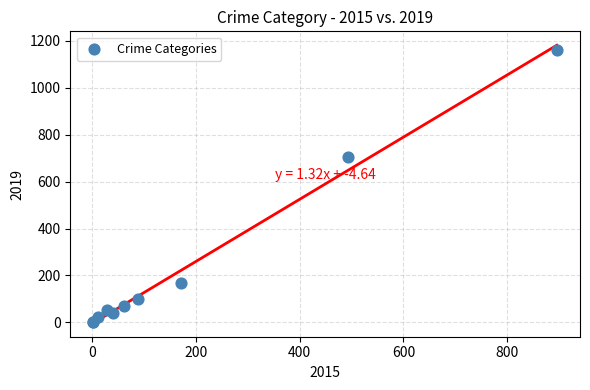

What Y value in the scatter plot is closest to 582?

703